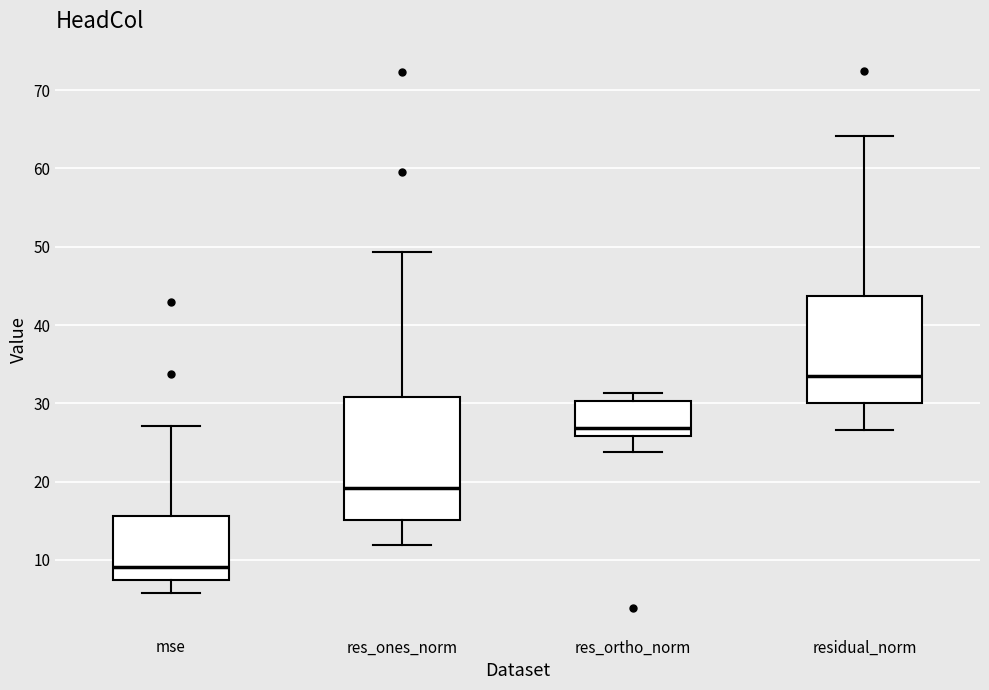

Reading left to right, read every box against the y-axis: the position of its median line, the range the box covers, and the ends of its whiskers. The values are not printed on the chart, so give them approximately, as read against the axis.

mse: median 9, box 7 to 16, whiskers 6 to 27
res_ones_norm: median 19, box 15 to 31, whiskers 12 to 49
res_ortho_norm: median 27, box 26 to 30, whiskers 24 to 31
residual_norm: median 33, box 30 to 44, whiskers 27 to 64